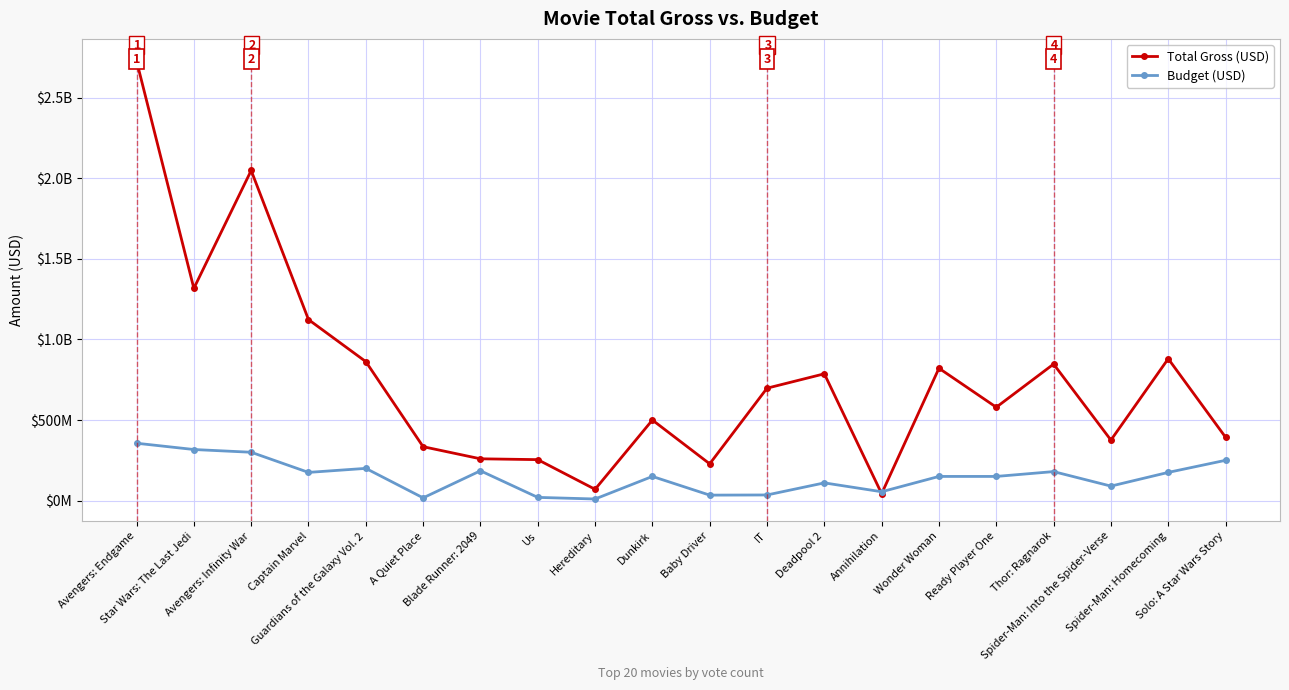

In Budget (USD), how many points are higher than both neighbors (excluding endpoints)?

5